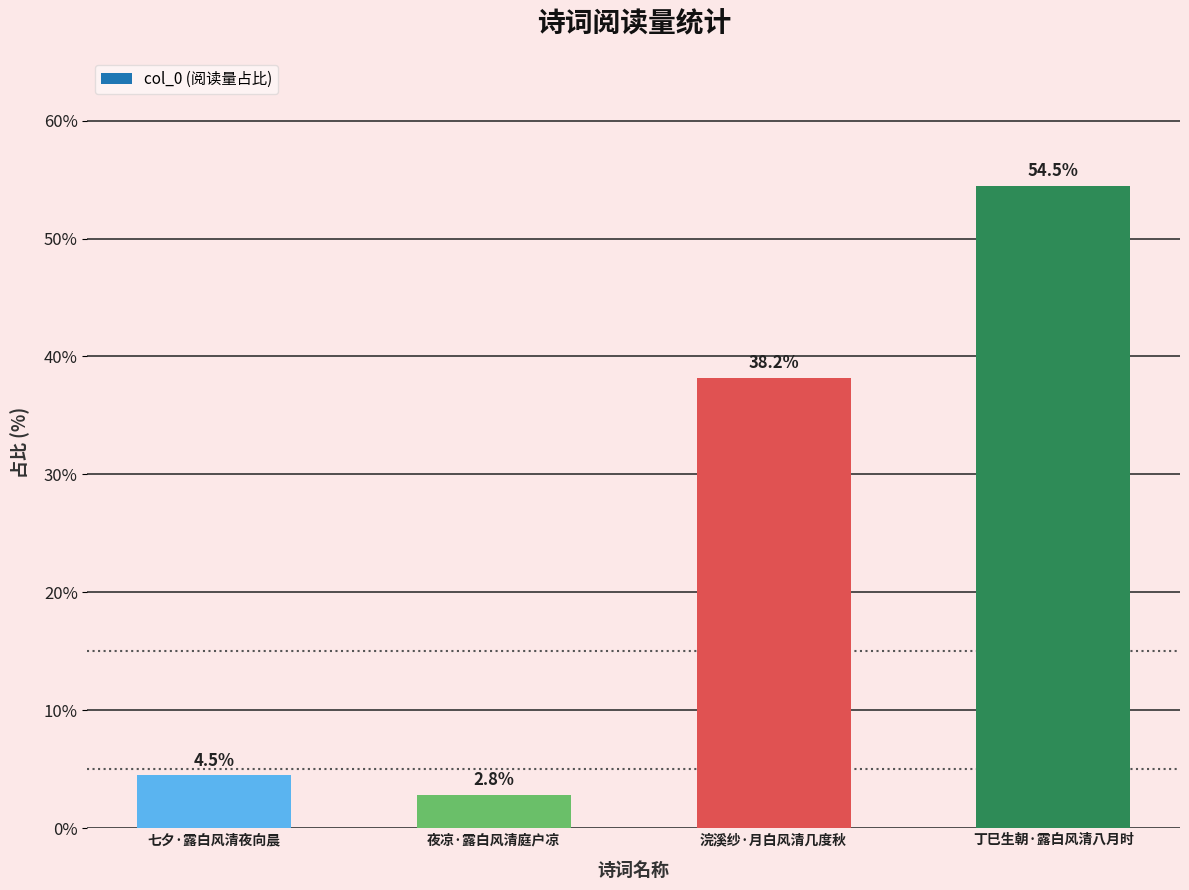

Rank the categories by value from highest to lowest.

丁巳生朝·露白风清八月时, 浣溪纱·月白风清几度秋, 七夕·露白风清夜向晨, 夜凉·露白风清庭户凉